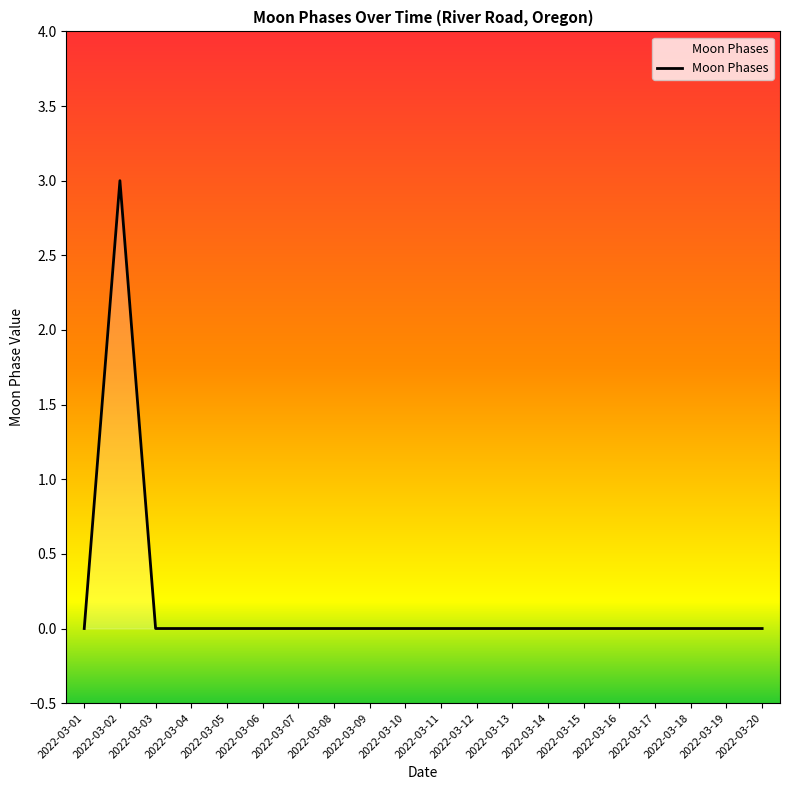

Reading right to left, transcribe all the data shown in this chart.

2022-03-20=0	2022-03-19=0	2022-03-18=0	2022-03-17=0	2022-03-16=0	2022-03-15=0	2022-03-14=0	2022-03-13=0	2022-03-12=0	2022-03-11=0	2022-03-10=0	2022-03-09=0	2022-03-08=0	2022-03-07=0	2022-03-06=0	2022-03-05=0	2022-03-04=0	2022-03-03=0	2022-03-02=3	2022-03-01=0